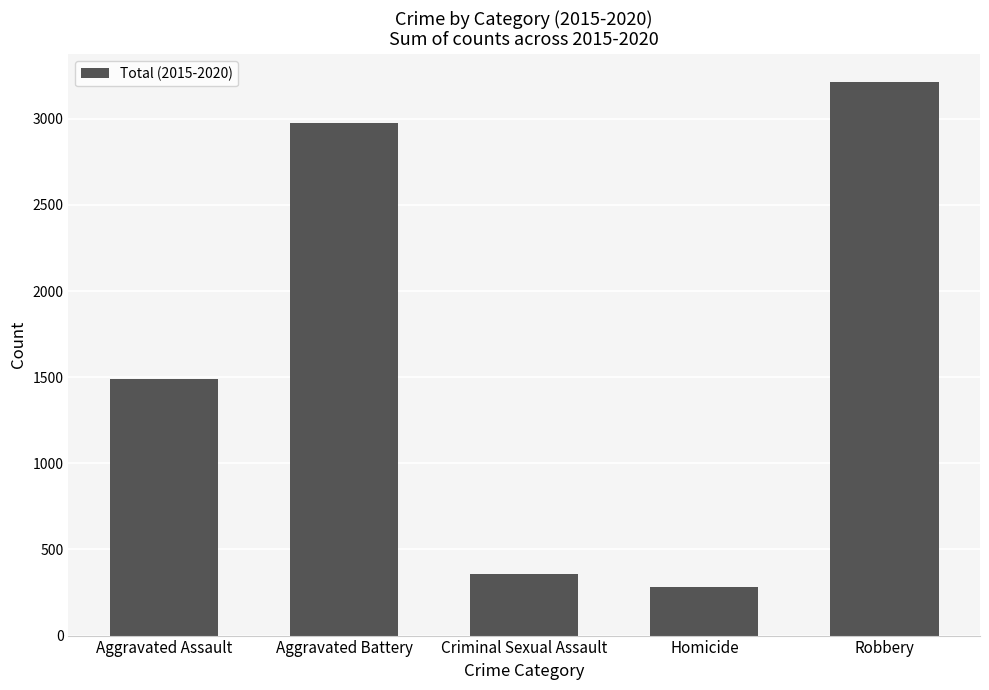

Rank the categories by value from highest to lowest.

Robbery, Aggravated Battery, Aggravated Assault, Criminal Sexual Assault, Homicide